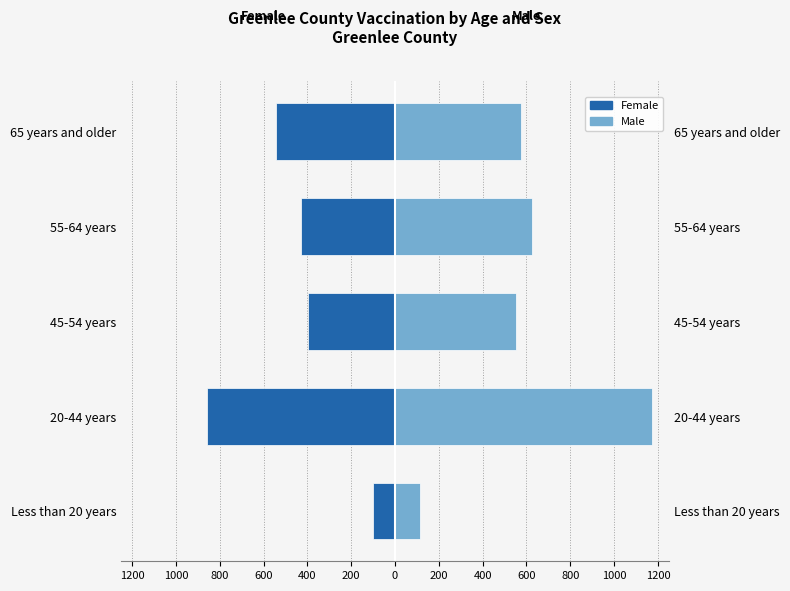

The Female series shows -37 at Less than 20 years. True or false?

False